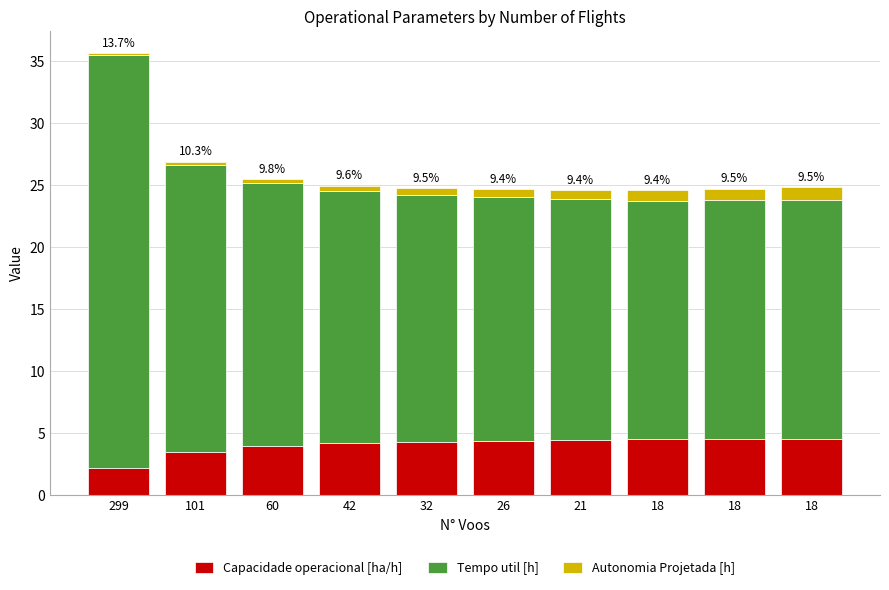

Are the bars grouped side by side (vs. stacked)?

No